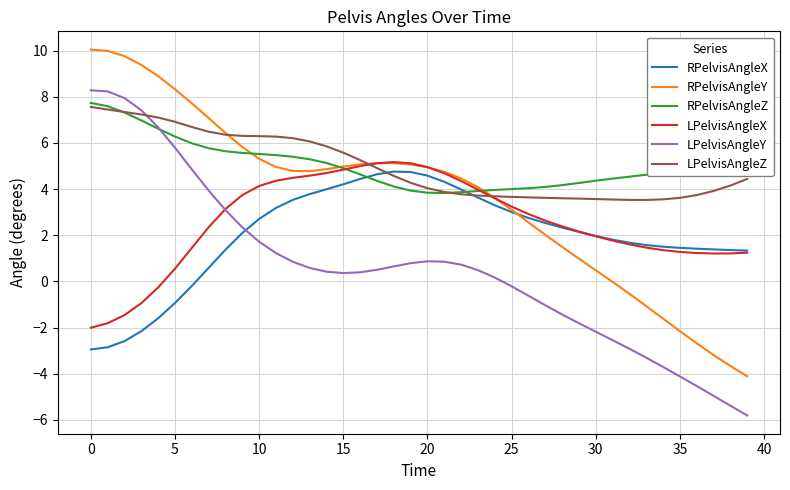

What is the difference between the maximum and minimum values in the RPelvisAngleY series?

14.2